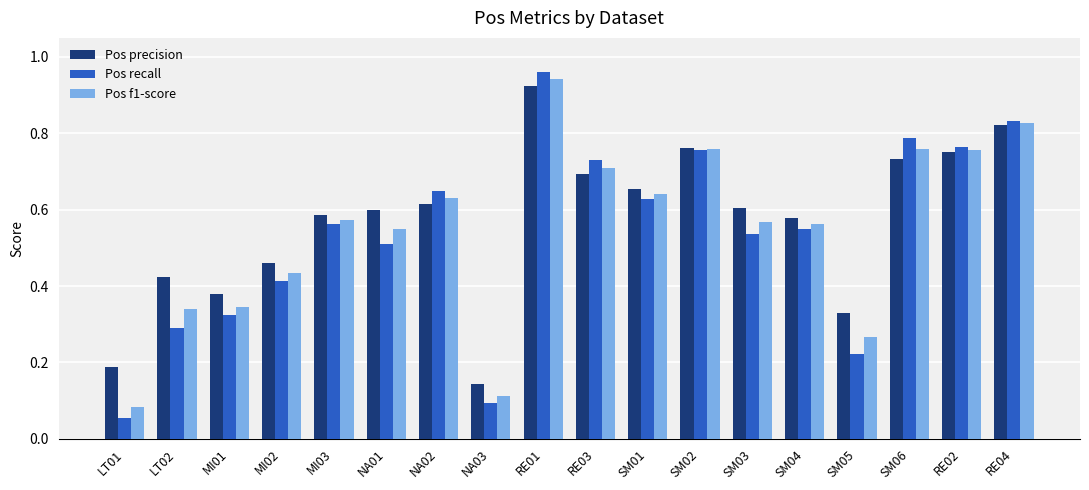

Which series has the widest spread of values?

Pos recall